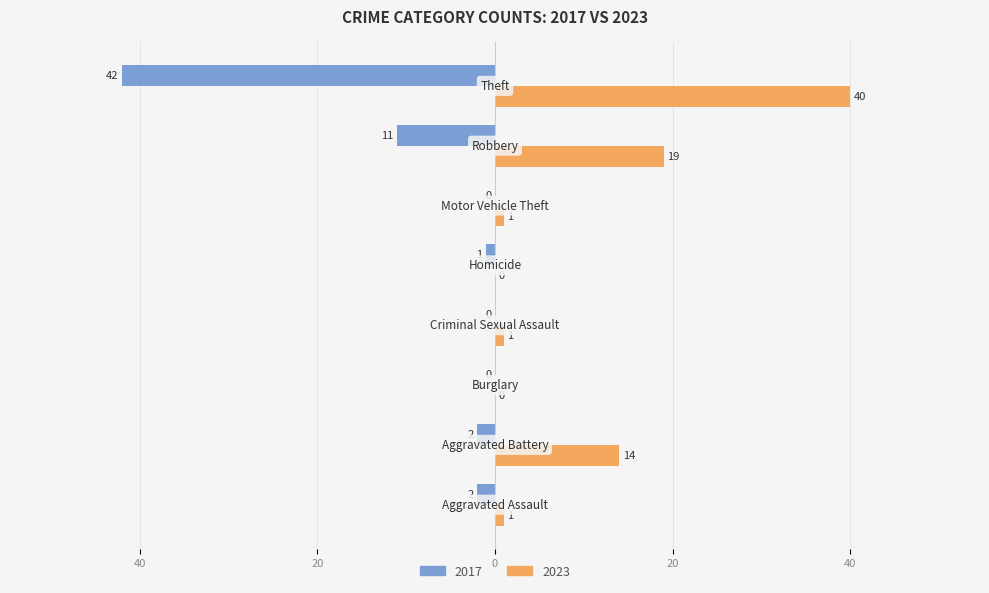

What are all the series names shown in the legend?

2017, 2023